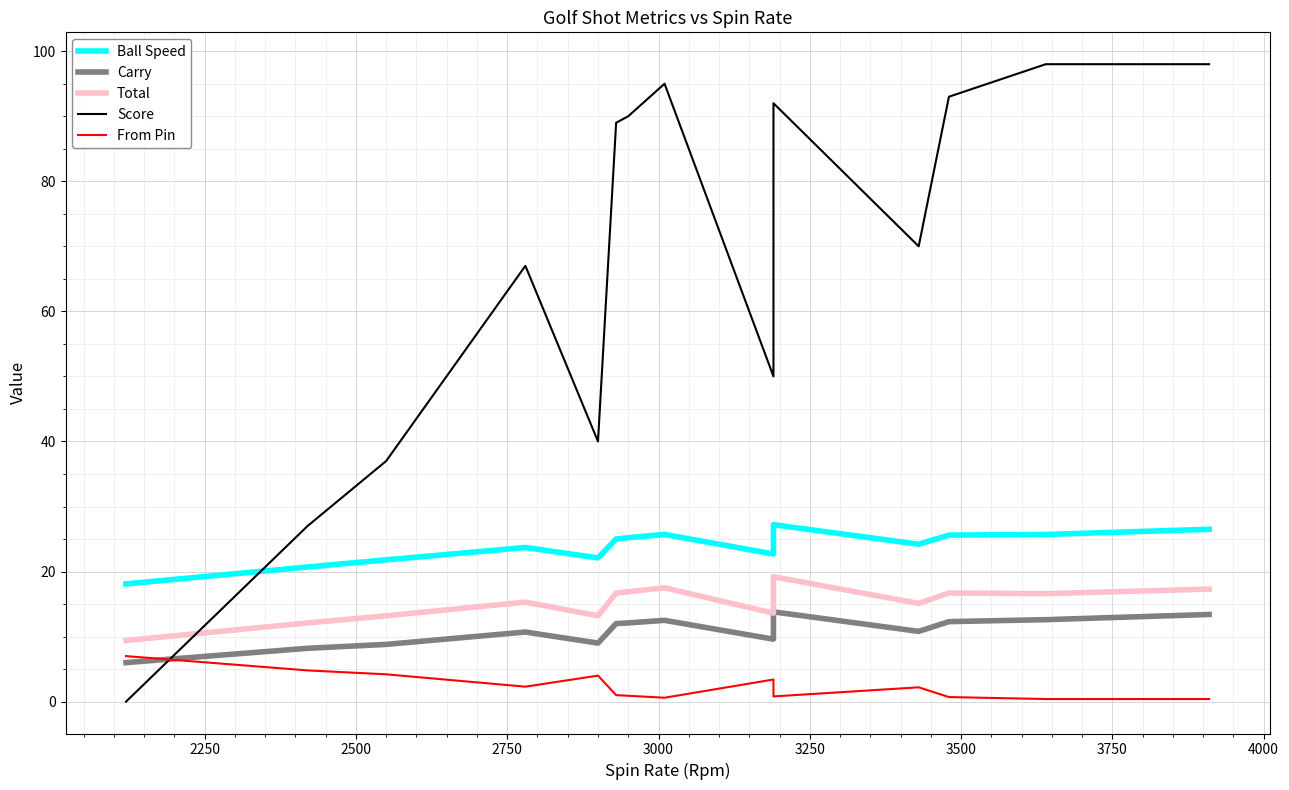

Is this an area chart (filled region under the line)?

No